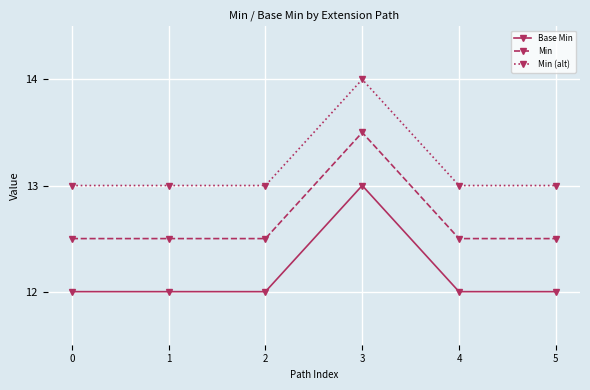

At which category does Min (alt) reach its first local peak?

3